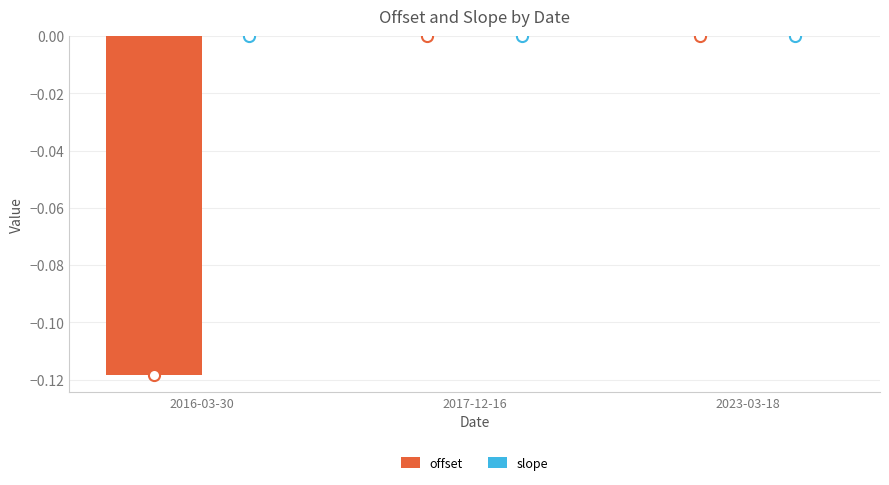

Between 2016-03-30 and 2023-03-18, which series saw the biggest shift?

offset